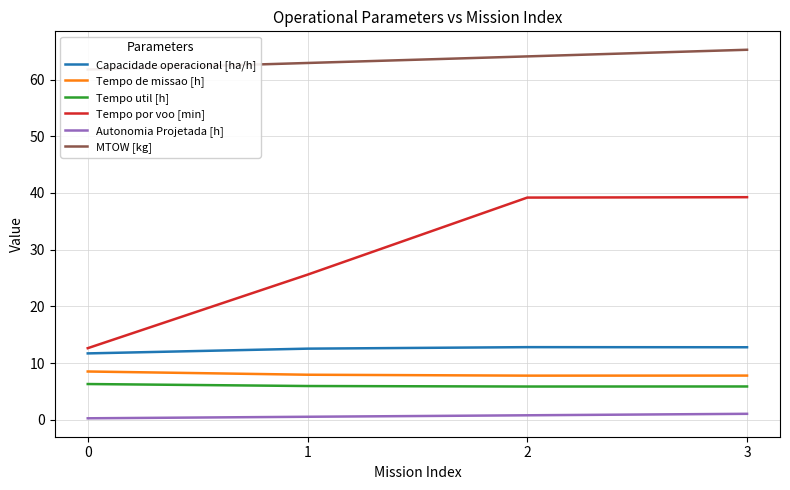

True or false: Tempo util [h] has more than 0 points higher than both neighbors.

False